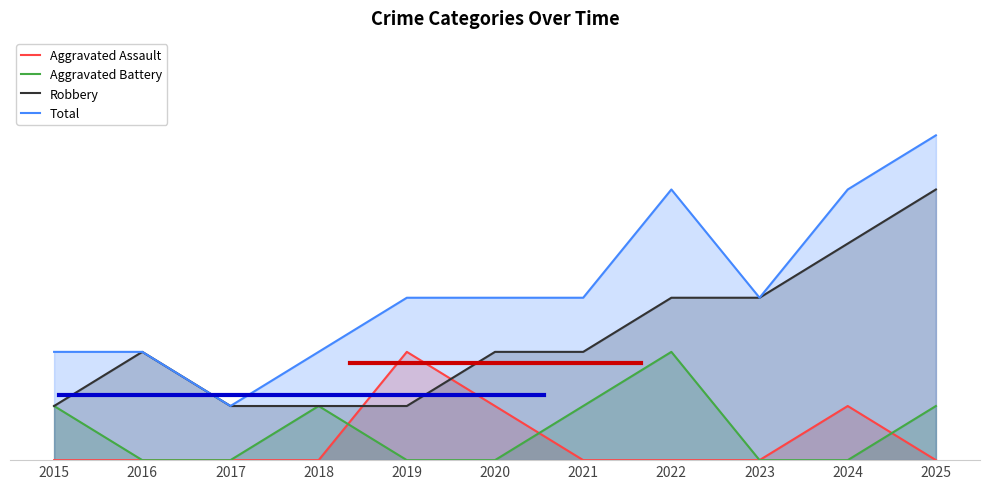

Count the Aggravated Battery values in the range 0 to 1.

10